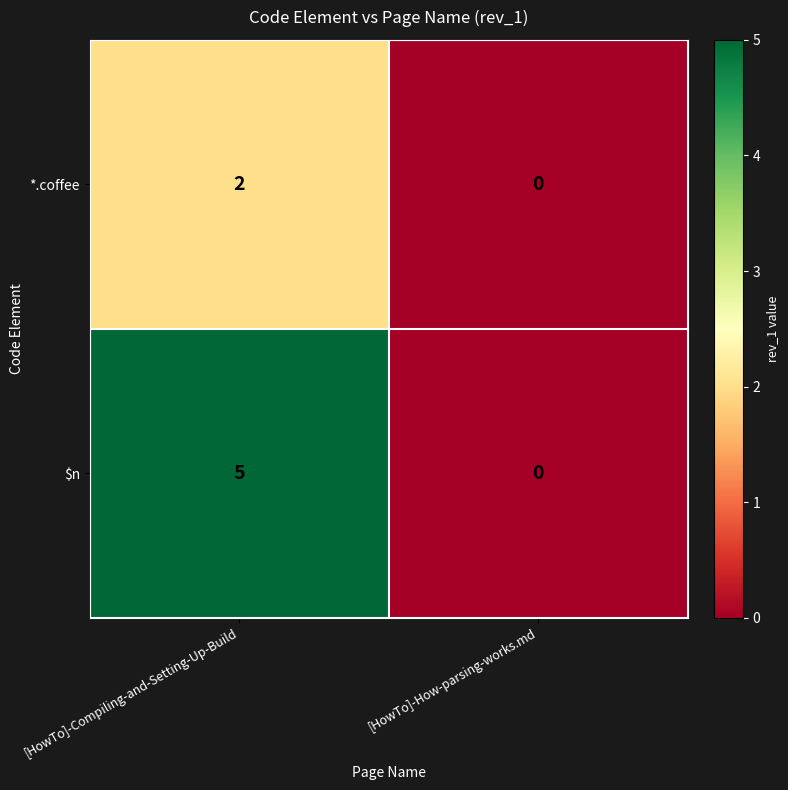

At which category does the chart reach its minimum across all series?

[HowTo]-How-parsing-works.md